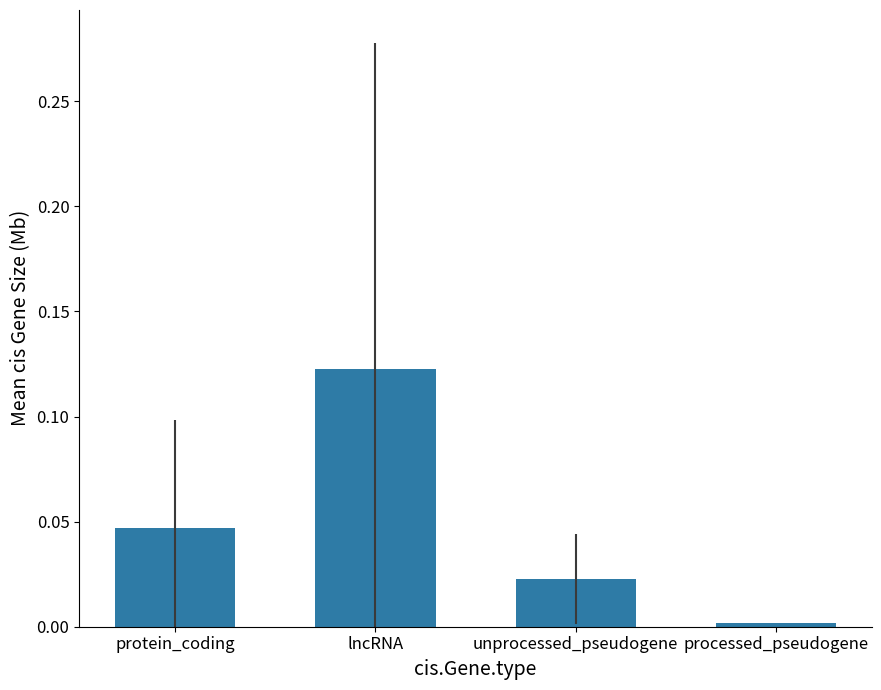

What is the sum of all values?

0.2